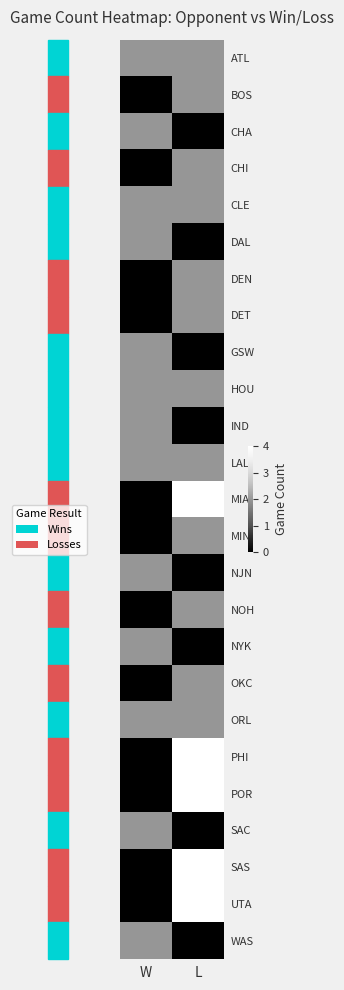

List the series in order of their peak value, highest first.

MIA, PHI, POR, SAS, UTA, ATL, BOS, CHA, CHI, CLE, DAL, DEN, DET, GSW, HOU, IND, LAL, MIN, NJN, NOH, NYK, OKC, ORL, SAC, WAS